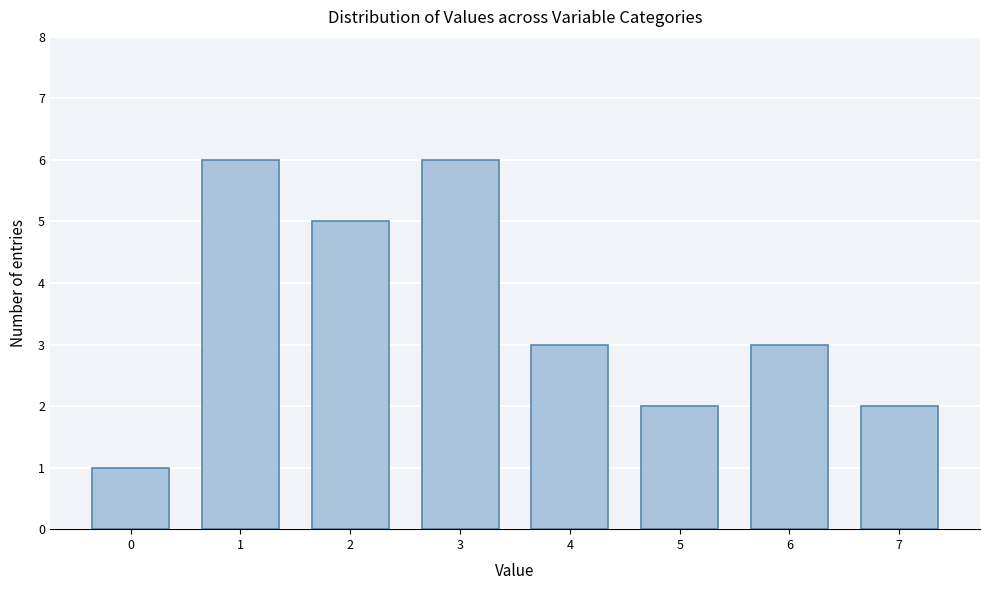

Reading left to right, what are all the values shown in this chart?

0=1	1=6	2=5	3=6	4=3	5=2	6=3	7=2